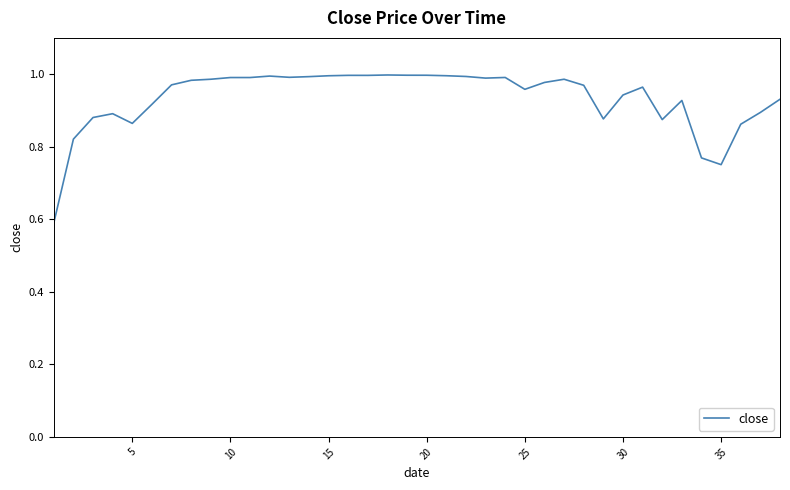

How many lines are shown in the chart?

1